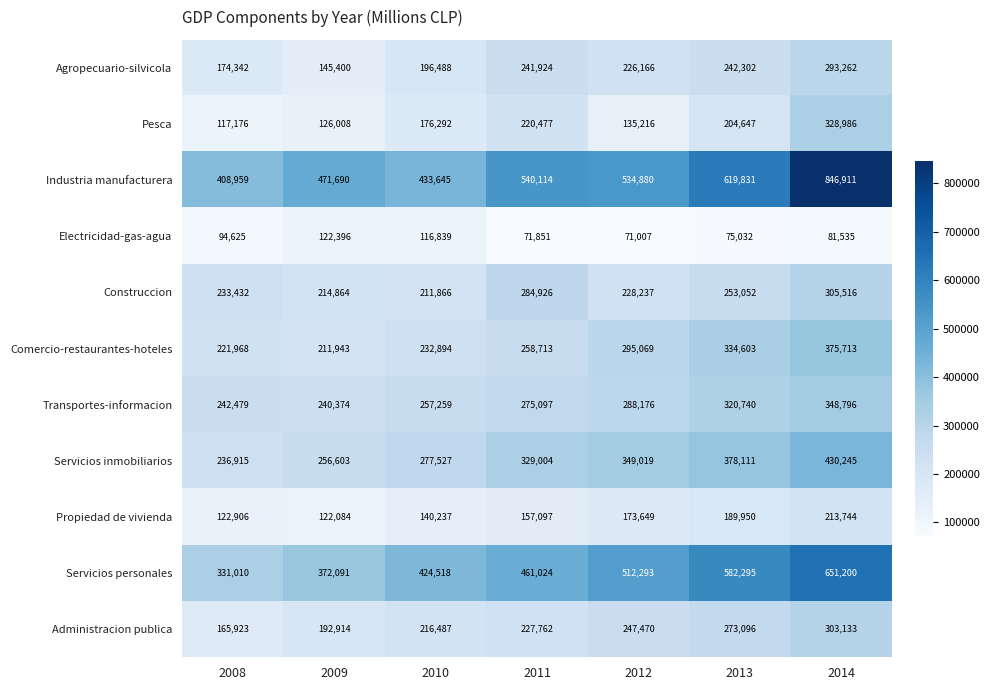

List the series in order of their peak value, lowest first.

Electricidad-gas-agua, Propiedad de vivienda, Agropecuario-silvicola, Administracion publica, Construccion, Pesca, Transportes-informacion, Comercio-restaurantes-hoteles, Servicios inmobiliarios, Servicios personales, Industria manufacturera